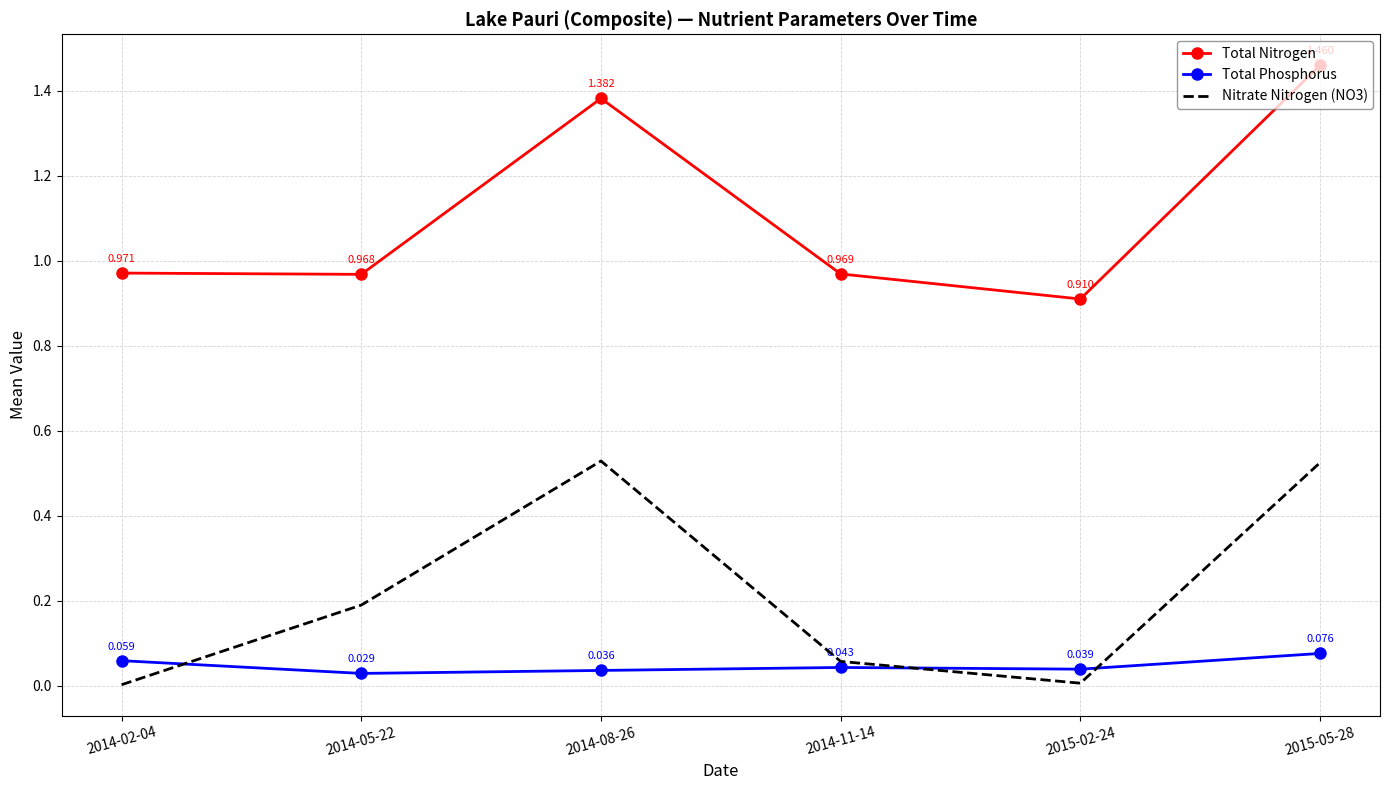

True or false: Total Nitrogen and Nitrate Nitrogen (NO3) intersect in this chart.

False